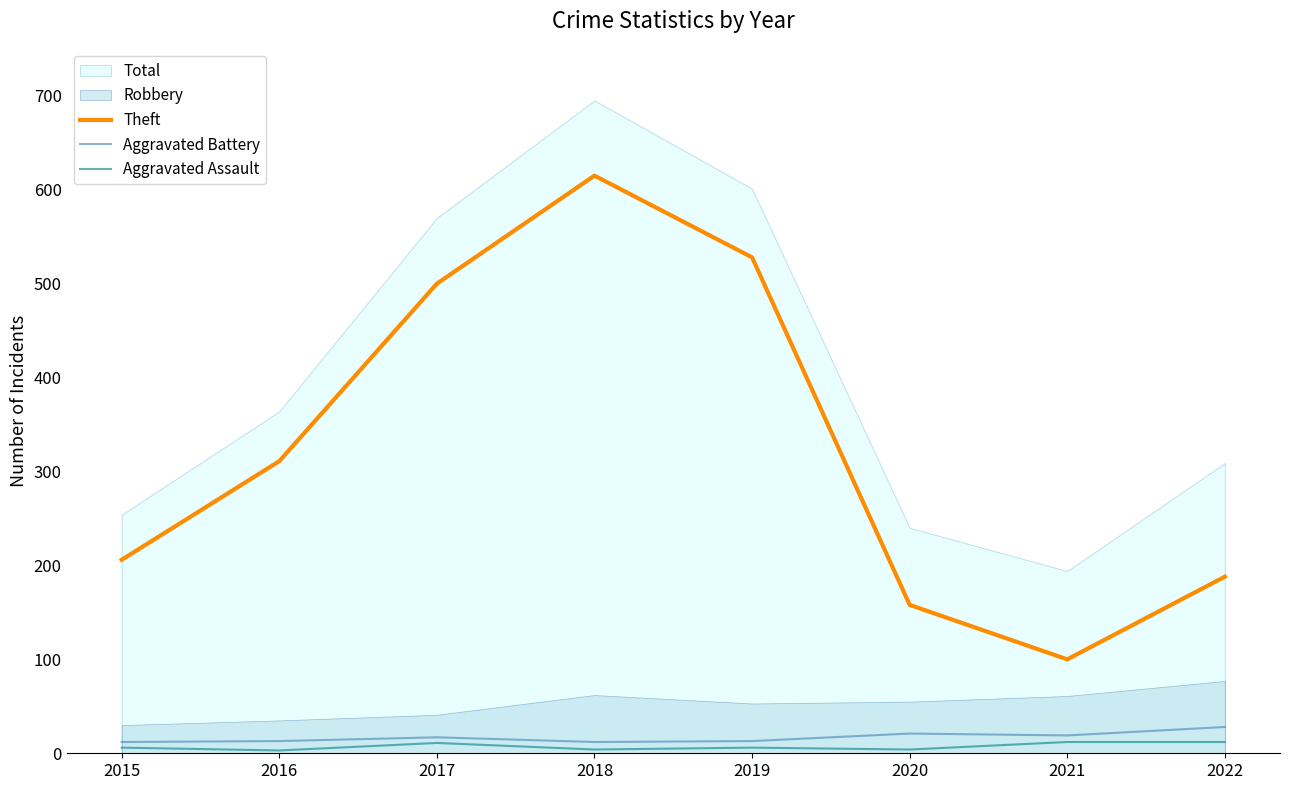

Is the value of Aggravated Assault at 2016 greater than the value of Aggravated Battery at 2015?

No